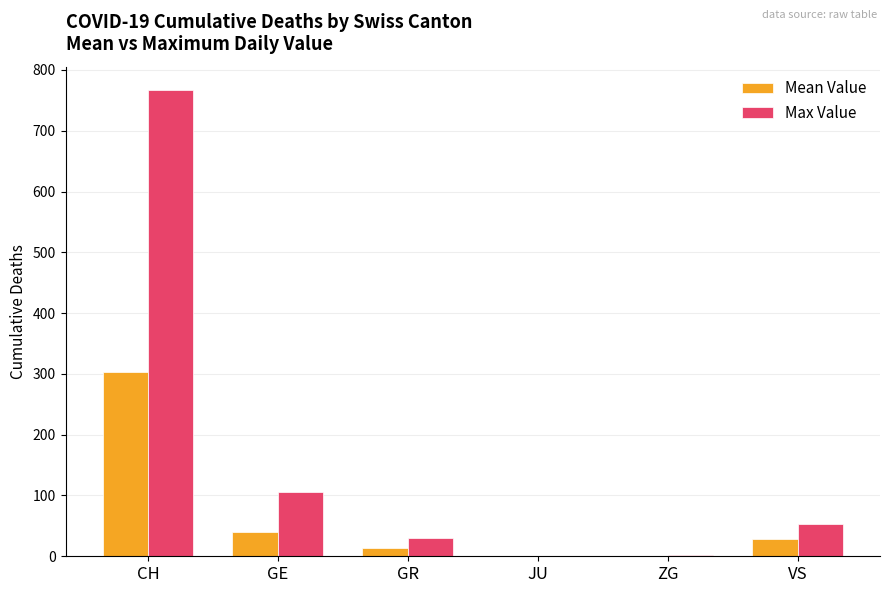

What is the spread (max minus min) of values at ZG?

1.1